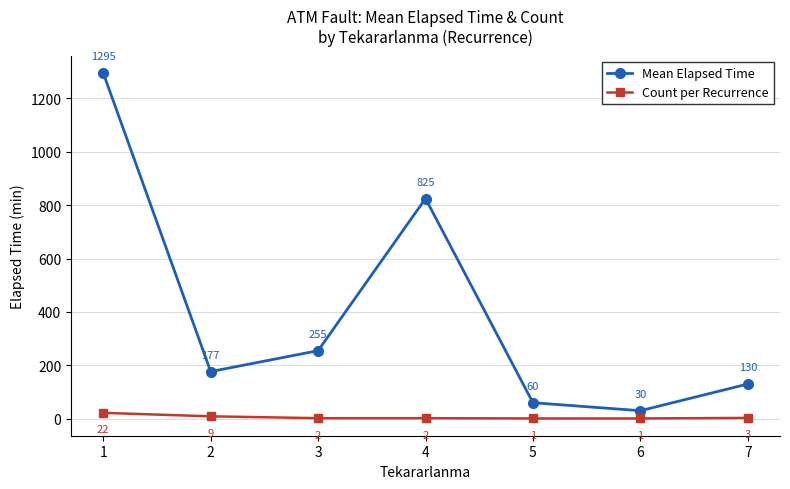

Where is Mean Elapsed Time nearest to the value 662?

4